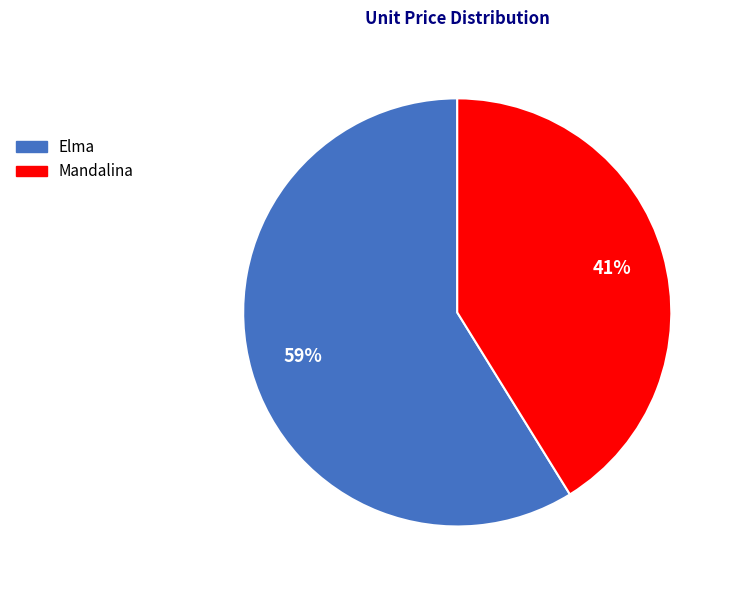

Is Mandalina the majority of the pie?

No